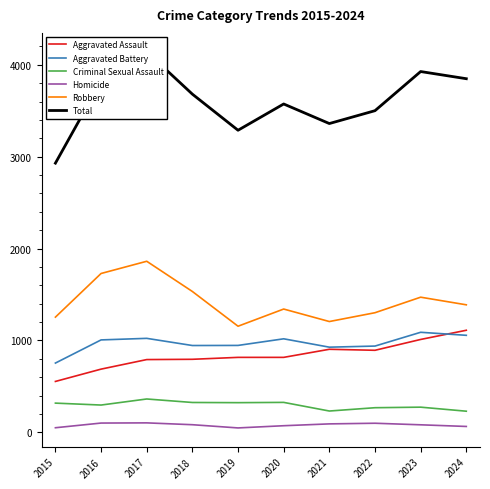

What is the value of the Criminal Sexual Assault point at the 8th from the left?

268